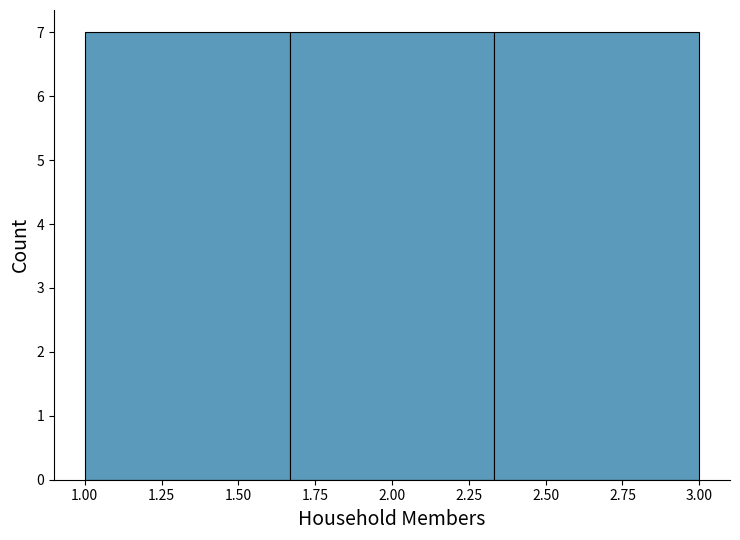

Reading left to right, list every bar in this chart as the range it spans on the x-axis followed by its height. Neither the bar edges nor the heights are printed on the chart, so give them approximately, as read against the axes.

1.00 to 1.65: 7
1.65 to 2.35: 7
2.35 to 3.00: 7